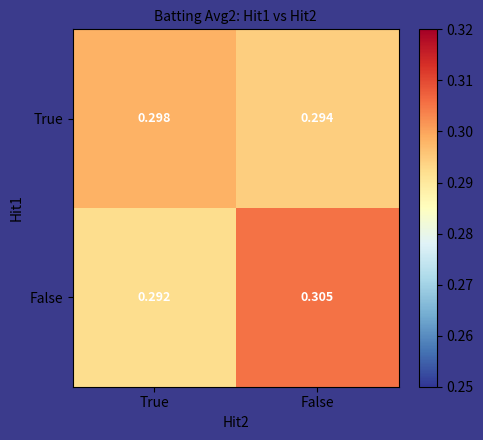

List the series in order of their overall mean, highest first.

False, True